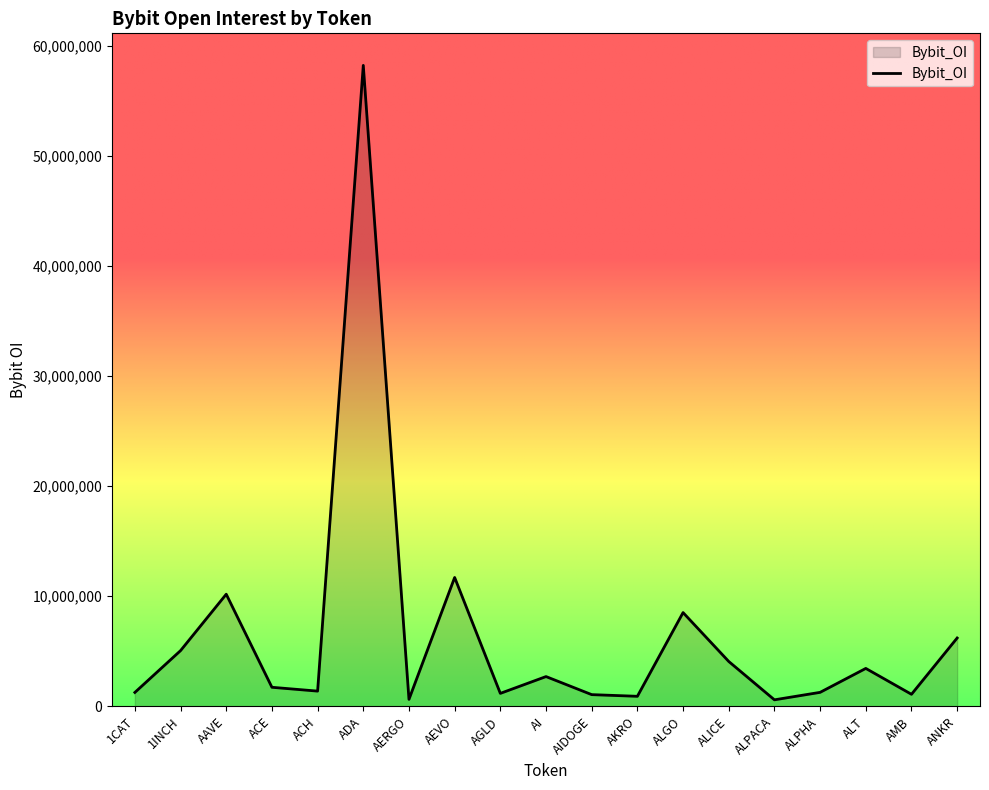

At which category does the data reach its first local peak?

AAVE